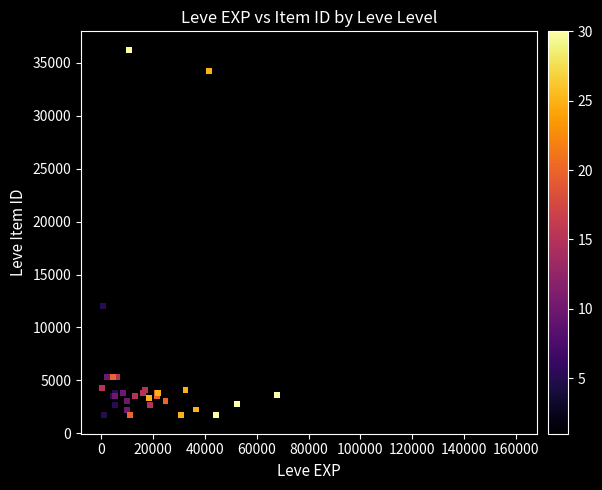

What Y value in the scatter plot is closest to 18967?

19744